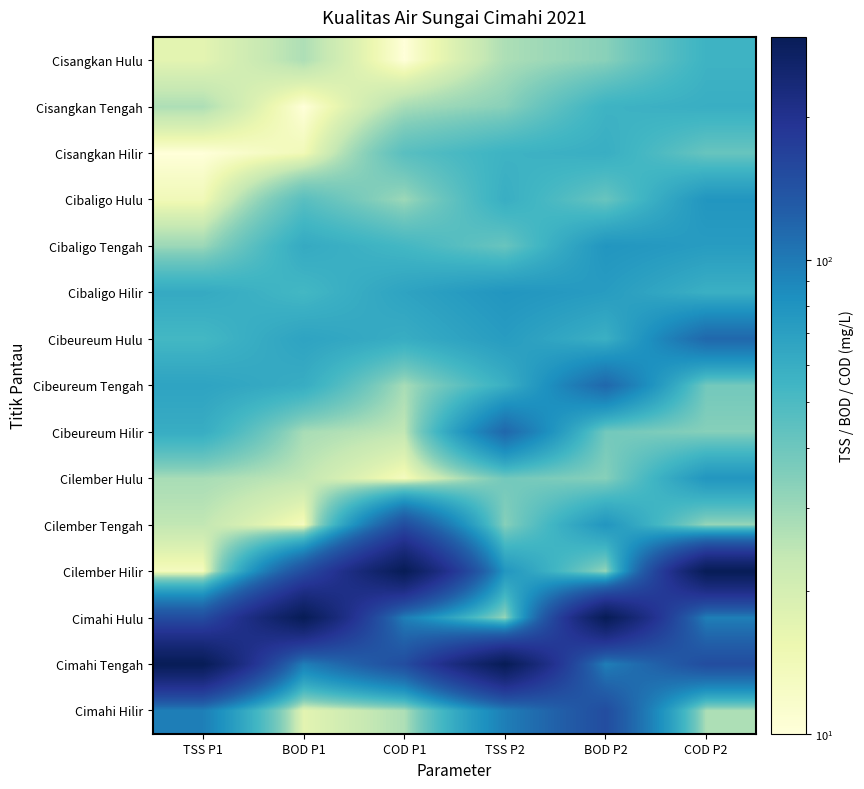

At which category does the chart reach its peak across all series?

COD P1